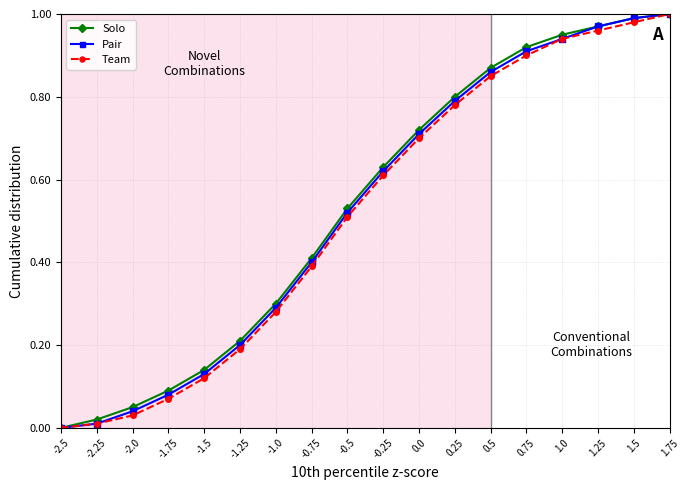

Which series changed the most between -0.75 and 1.0?

Team